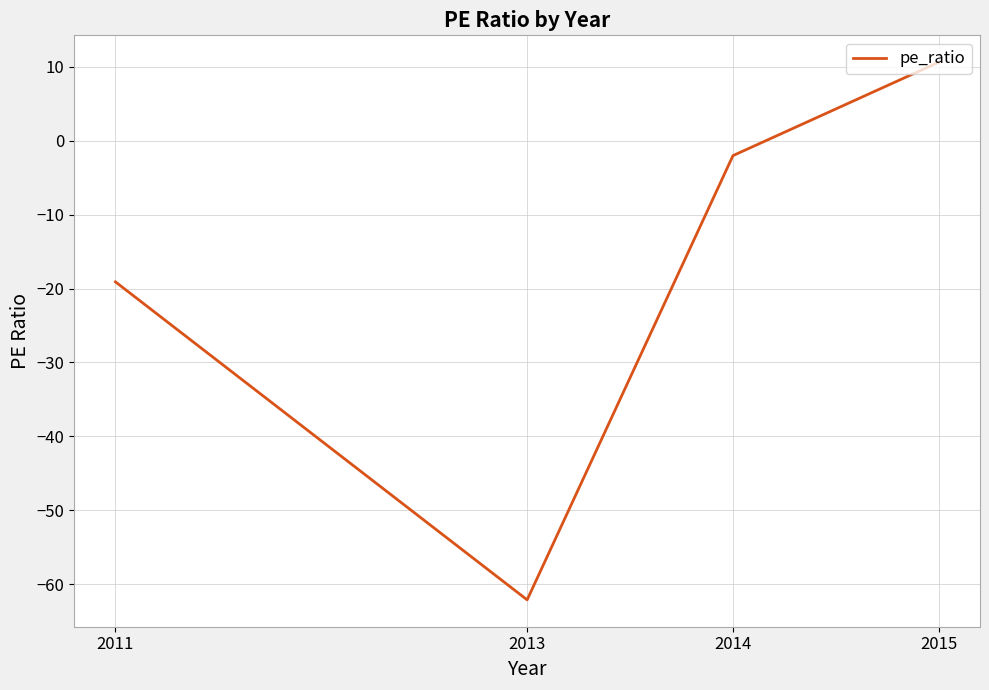

True or false: the data shows -26.6 at 2011.

False